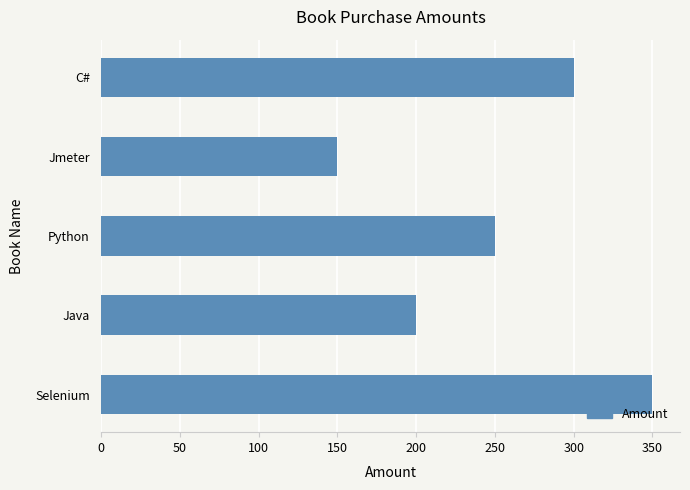

List the labels in order of value, smallest first.

Jmeter, Java, Python, C#, Selenium